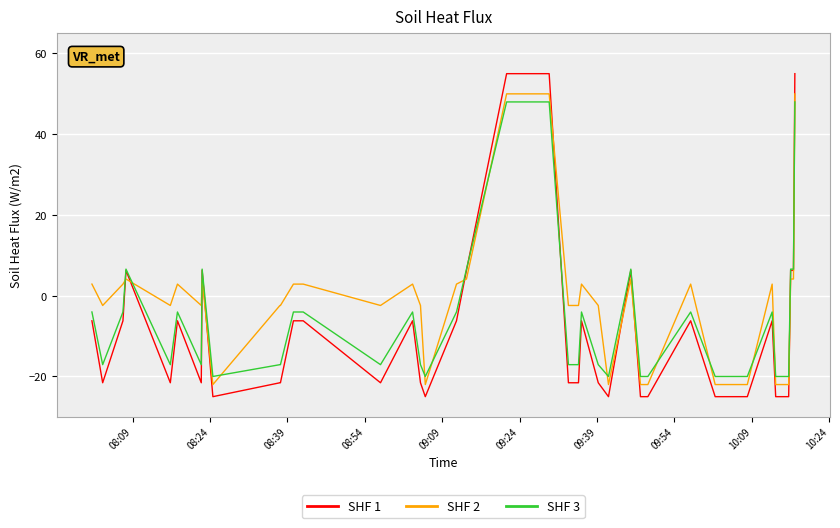

List the series in order of their overall mean, lowest first.

SHF 1, SHF 3, SHF 2